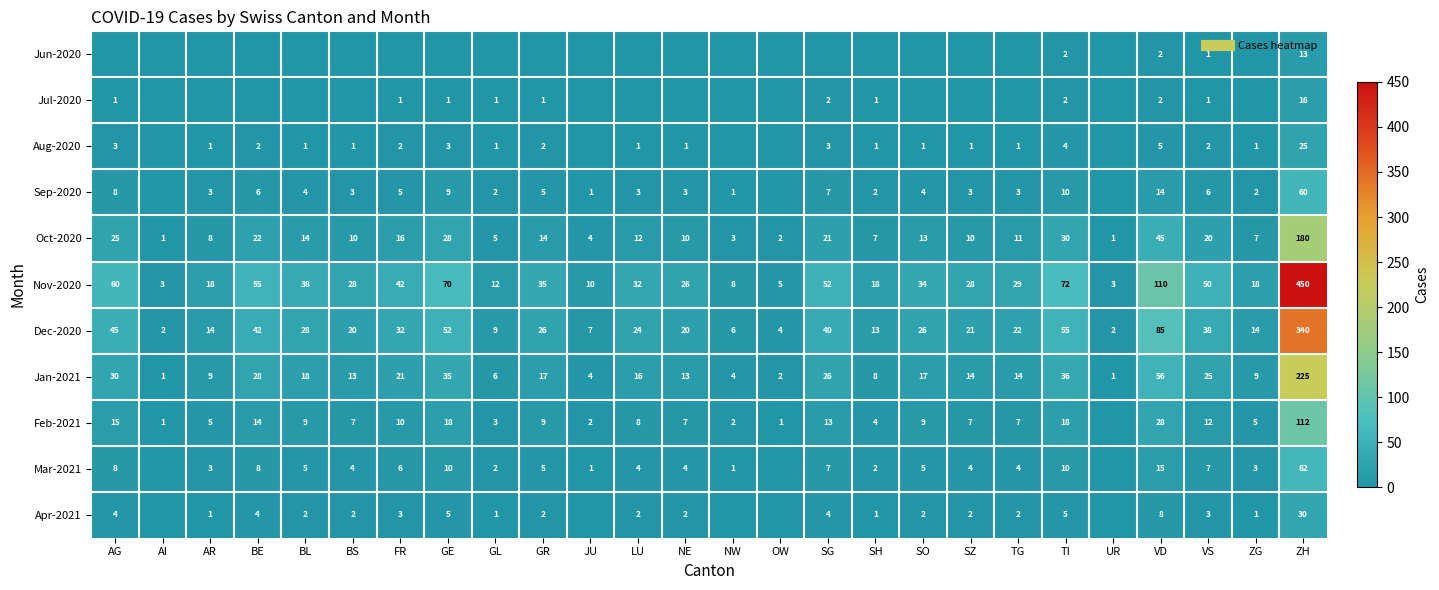

The value of Jul-2020 at NW is 0. True or false?

True